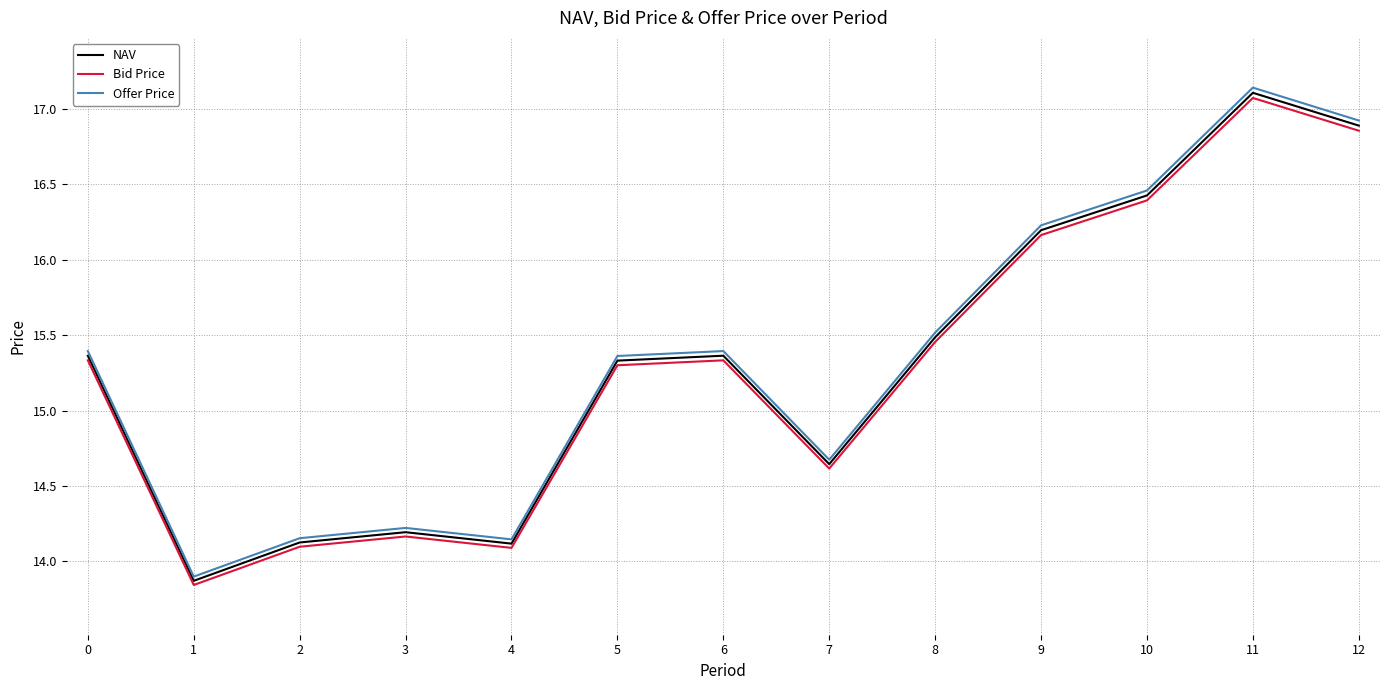

Which series has the widest spread of values?

Offer Price